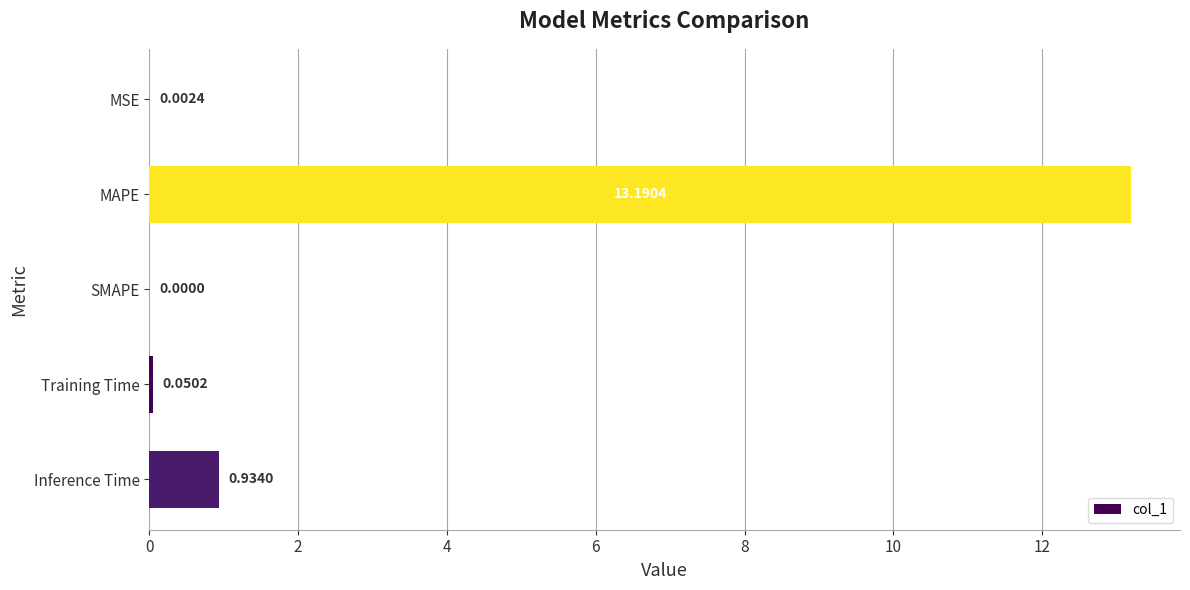

Between MSE and Inference Time, which is larger?

Inference Time